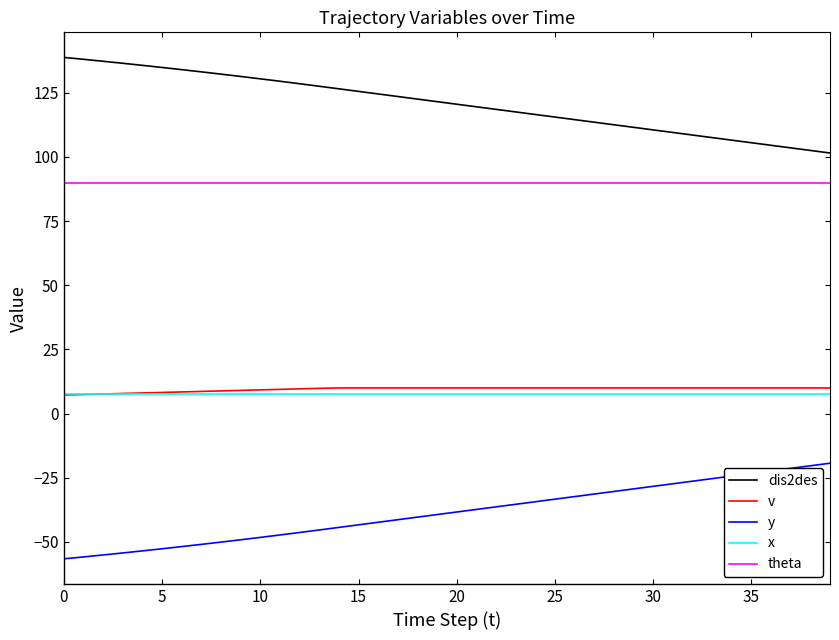

Which series has the largest total across all categories?

dis2des